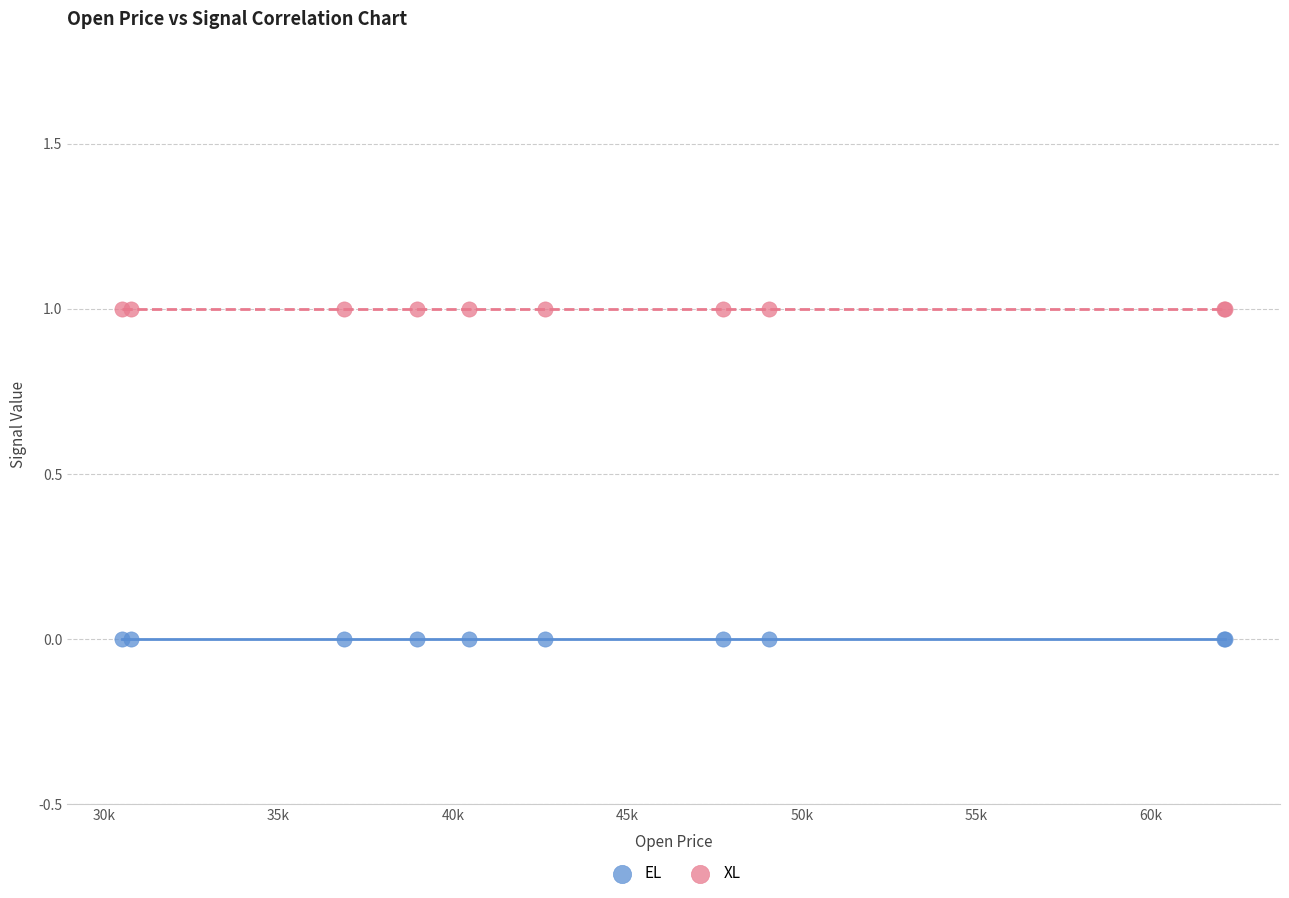

What are all the series names shown in the legend?

EL, XL